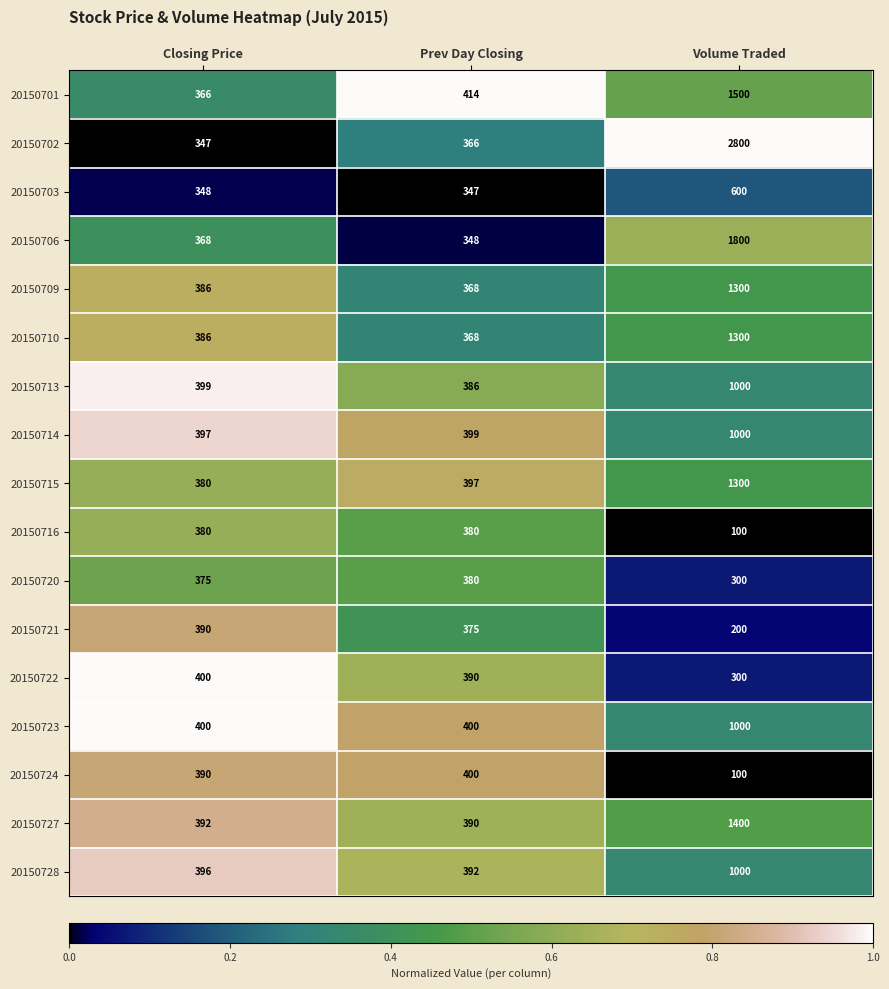

Is the value of 20150709 at Closing Price greater than the value of 20150724 at Prev Day Closing?

No